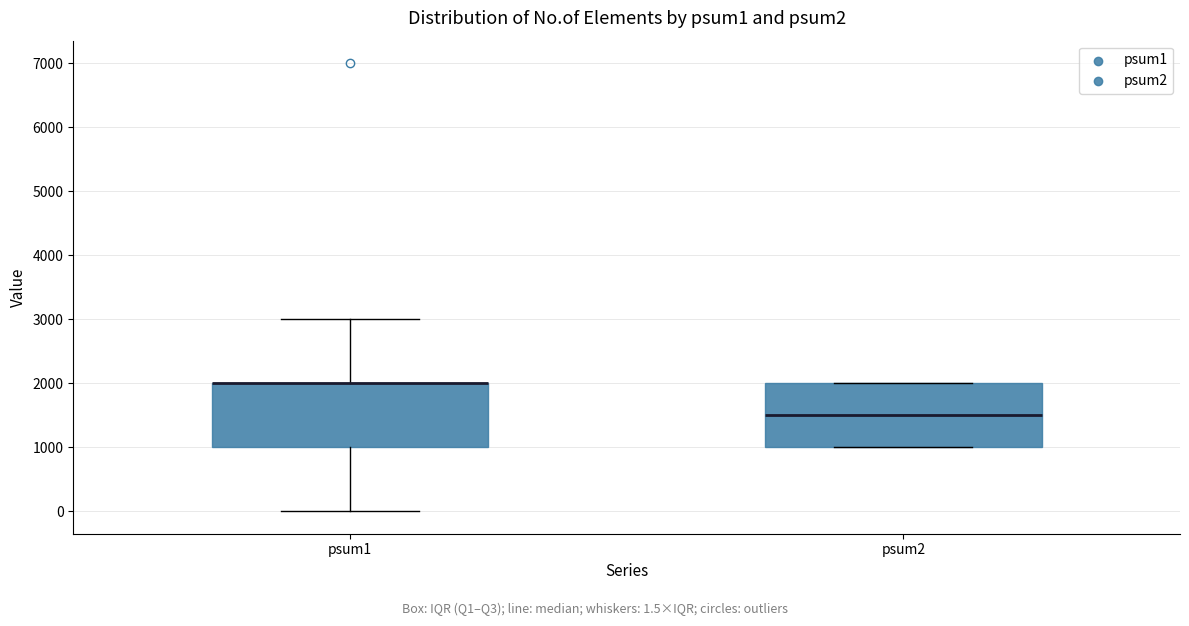

Where is the lower edge of the box for psum1 on the y-axis? The values are not printed on the chart, so give them approximately, as read against the axis.

1000